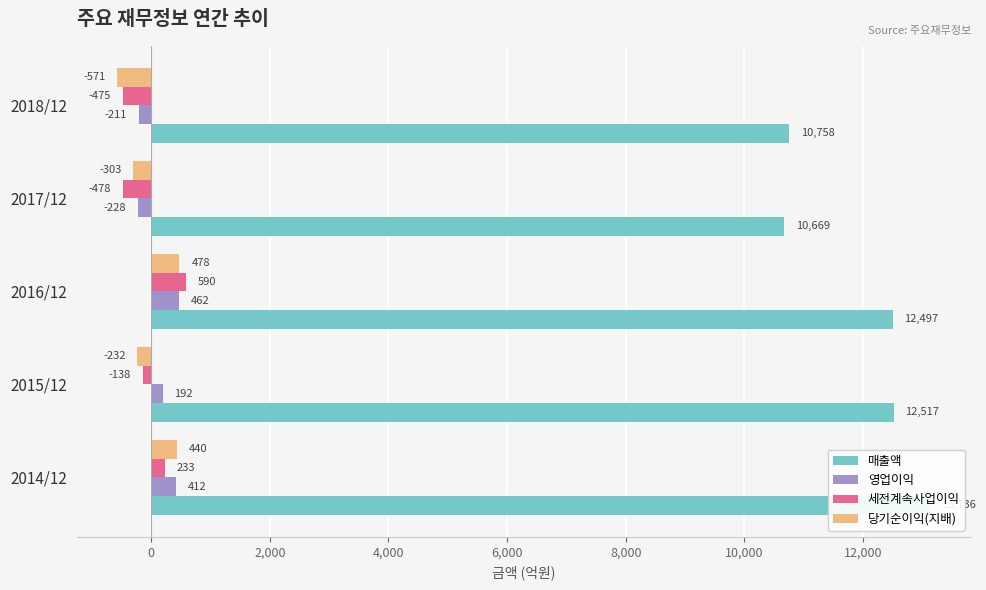

Which series has the largest total across all categories?

매출액